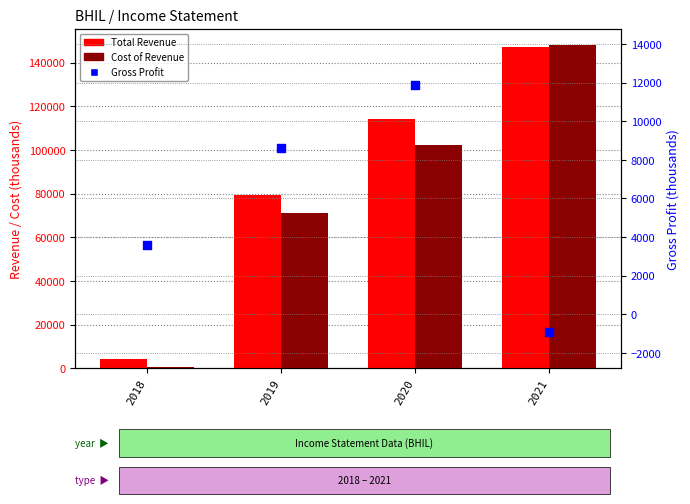

Which series reaches the minimum Y coordinate?

Gross Profit